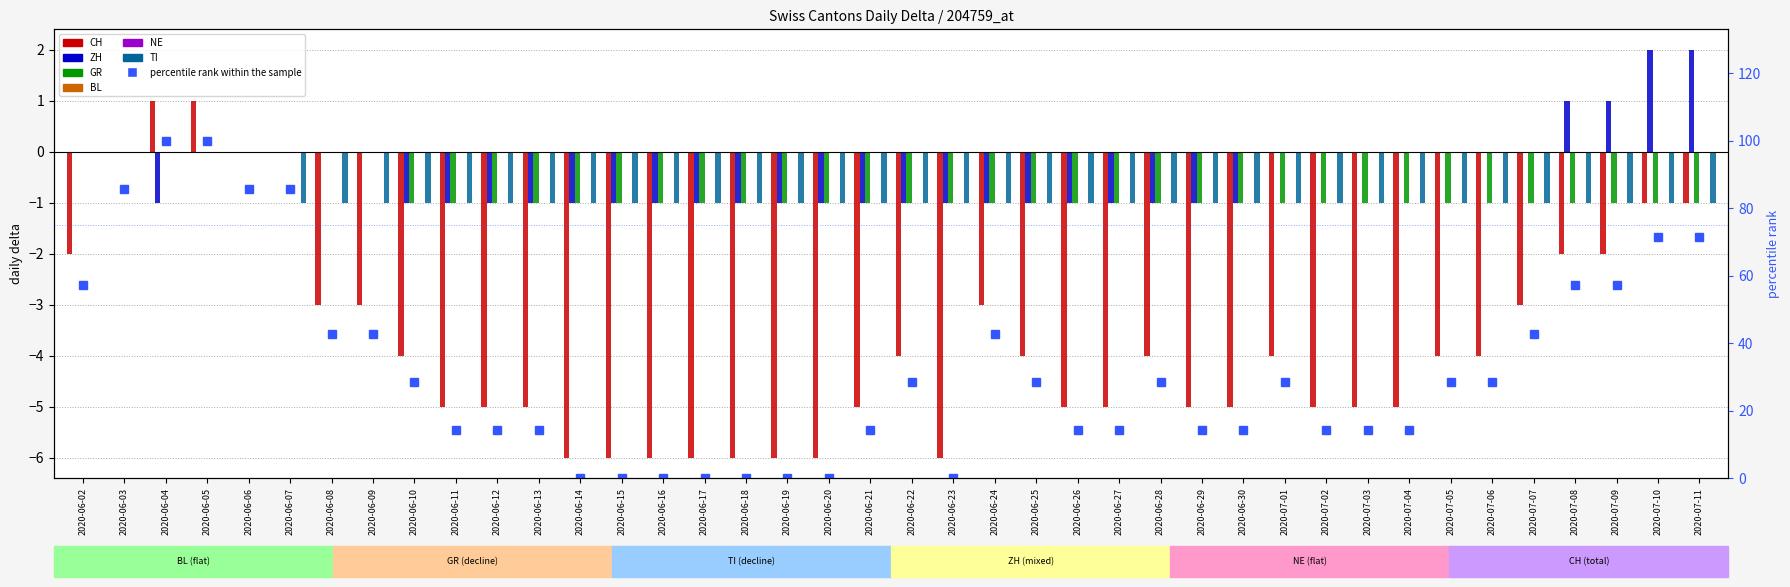

What is the label of the 16th bar from the left?

2020-06-17